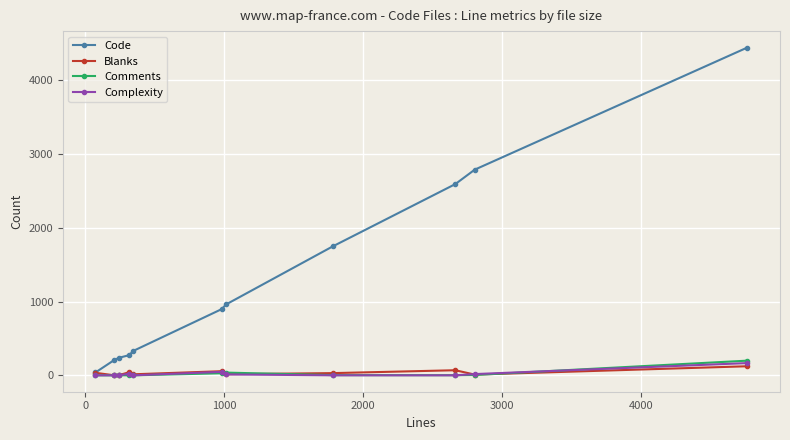

Which series has the largest total across all categories?

Code